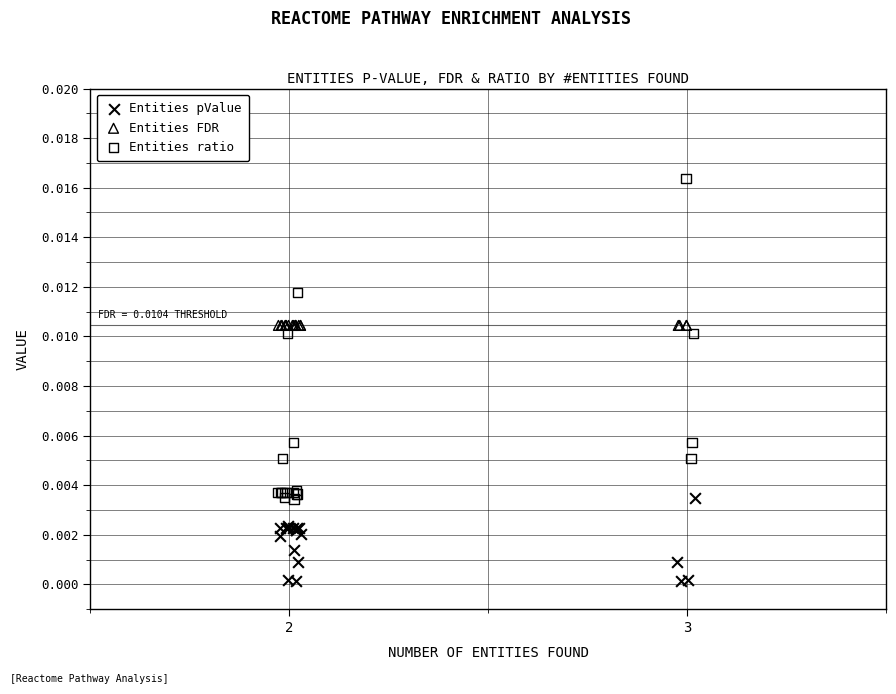

Which series contains the lowest Y value?

Entities pValue